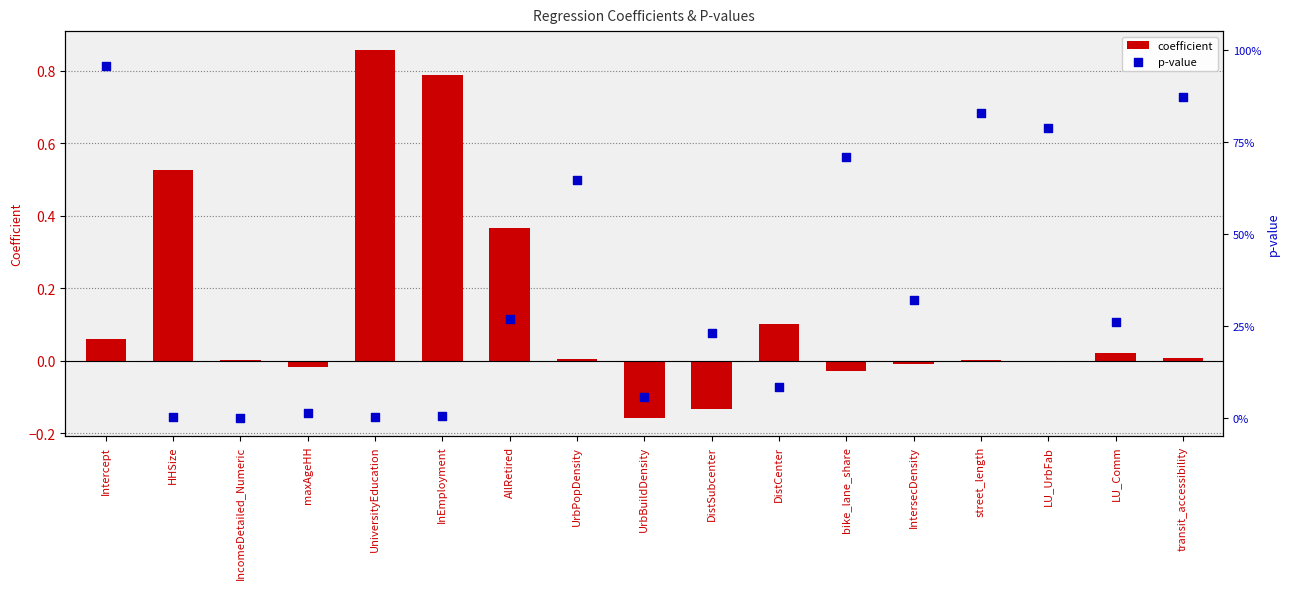

At which category is the sum across all series the highest?

Intercept